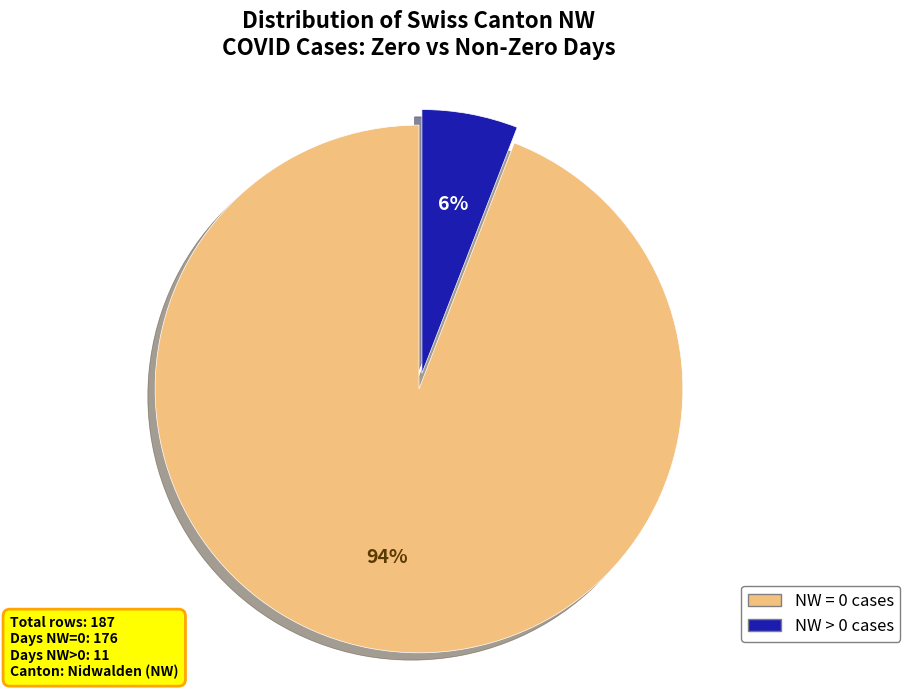

Is there a majority slice in this chart?

Yes